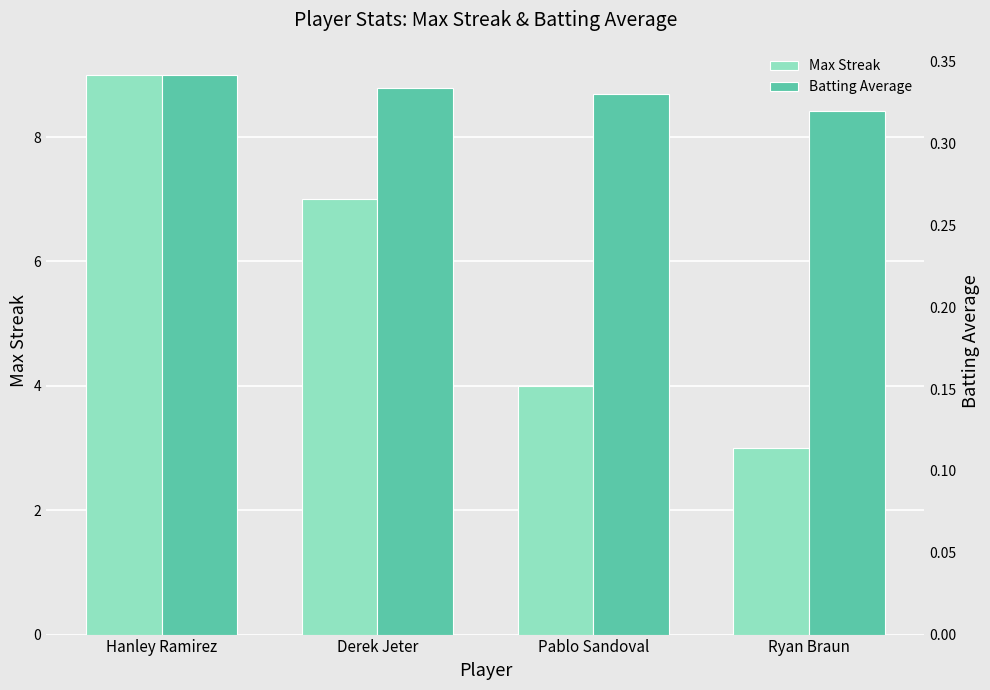

Which series changed the most between Hanley Ramirez and Pablo Sandoval?

Max Streak